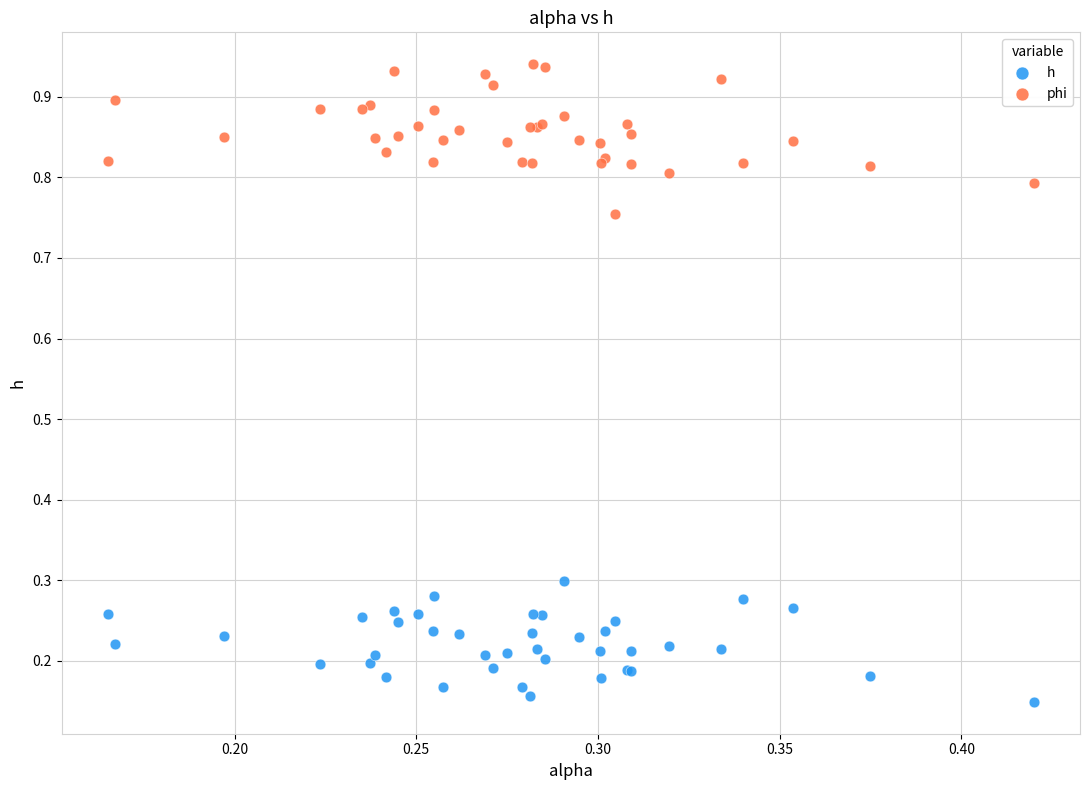

Which series has the widest spread of Y values?

phi